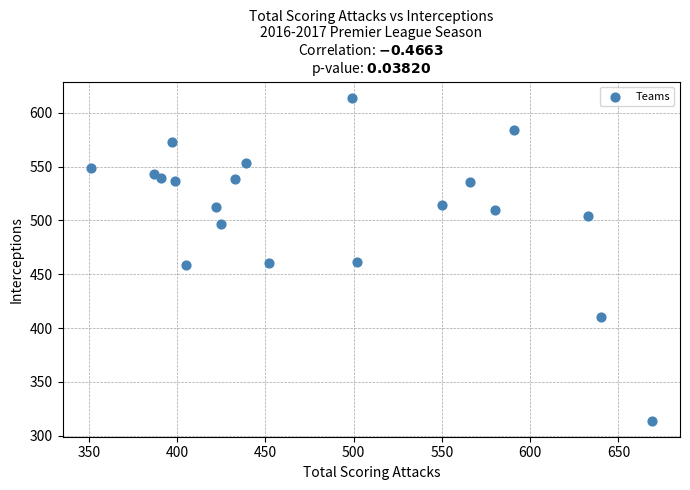

What is the range of X values (max minus min)?

318